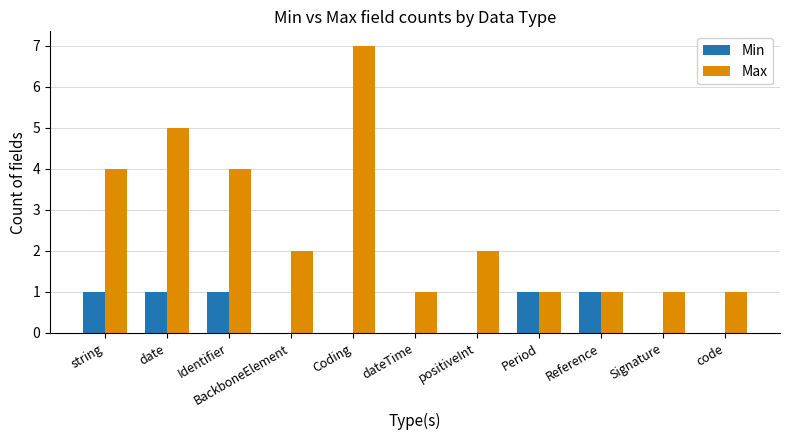

Which series changed the most between string and BackboneElement?

Max